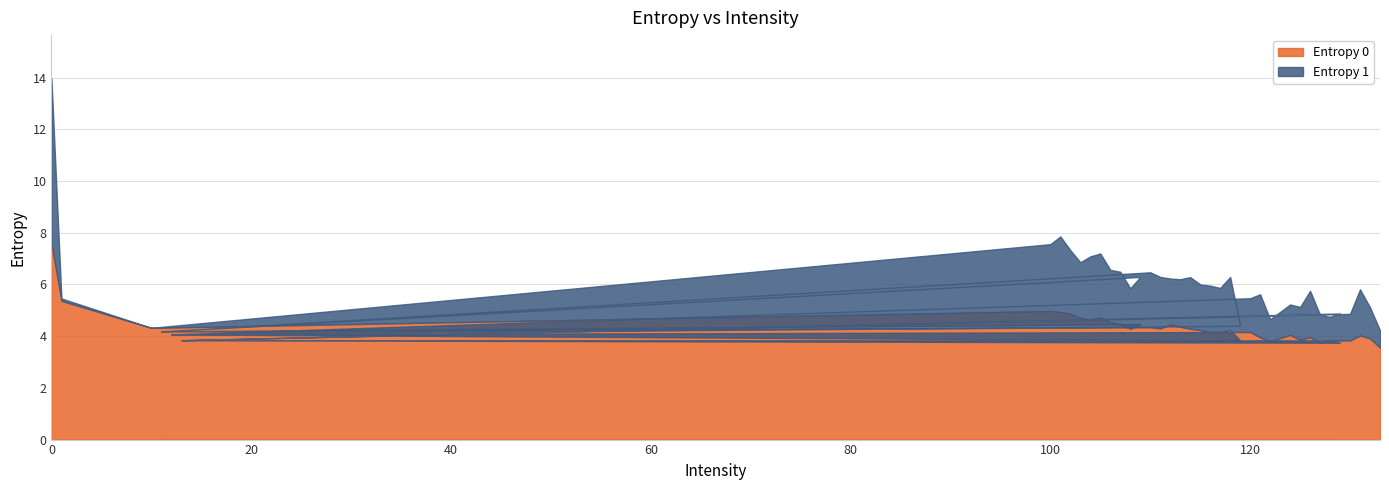

What is the minimum value for Entropy 0?

3.6